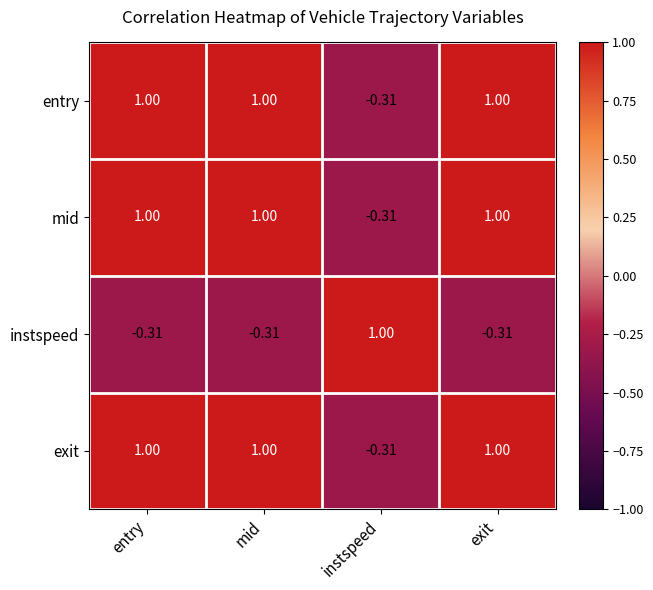

At which label does exit reach its minimum?

instspeed